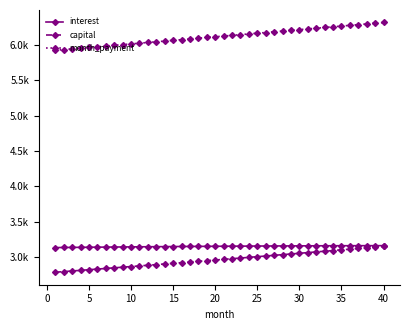

Is this an area chart (filled region under the line)?

No